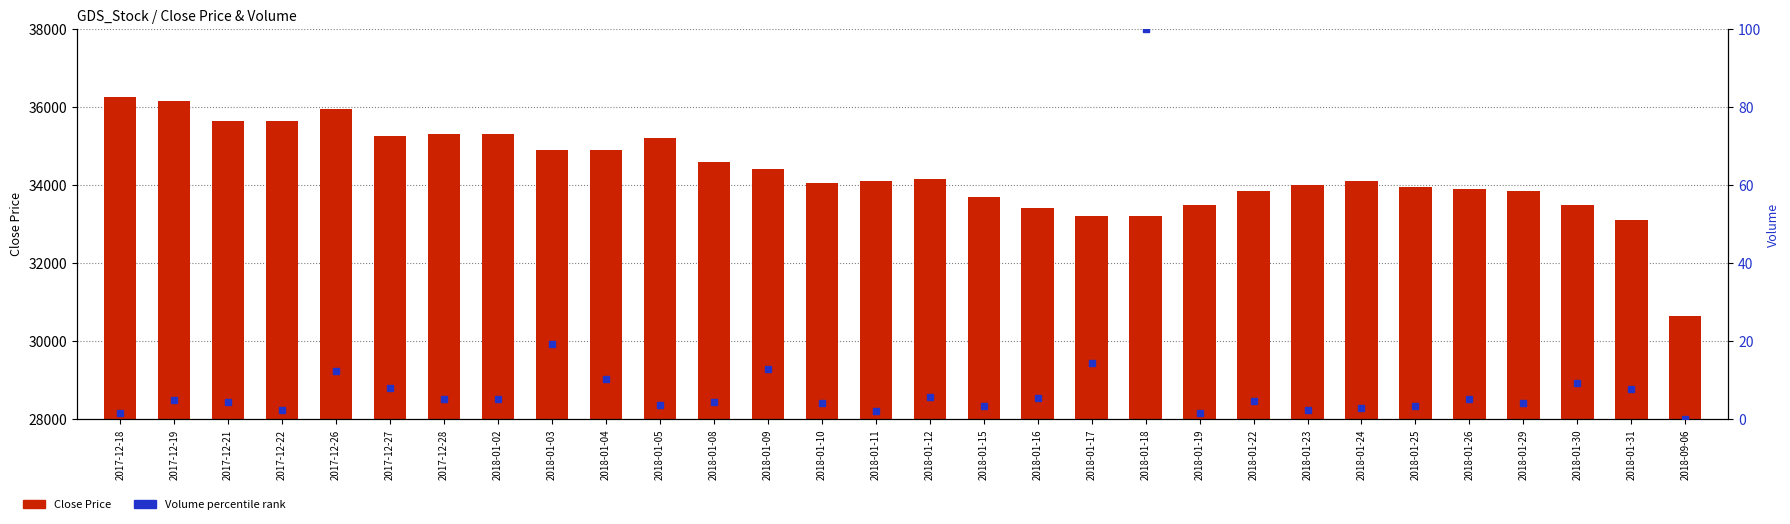

Which series has the largest range (max minus min)?

Close Price